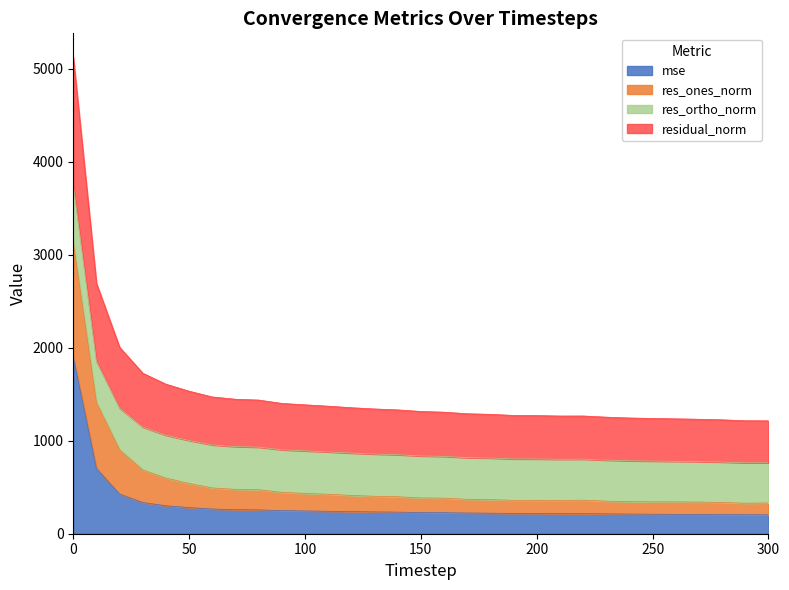

What is the minimum value for mse?

203.3